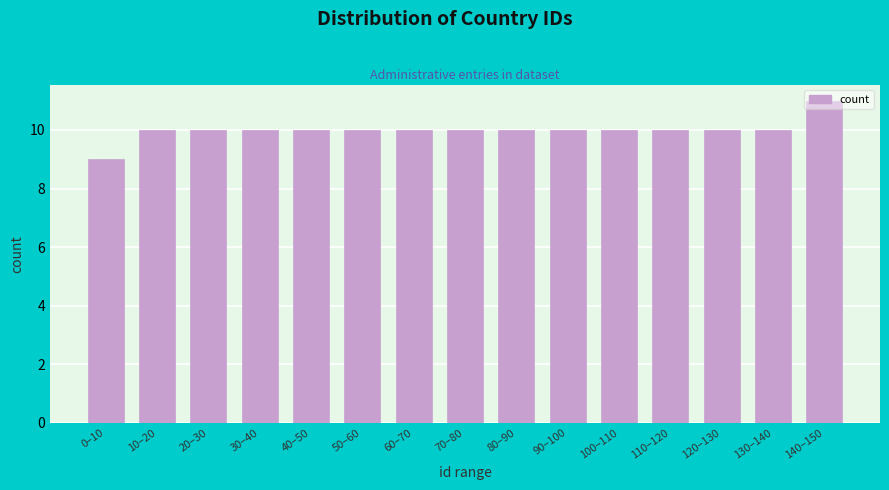

What value does the data have at 60–70?

10